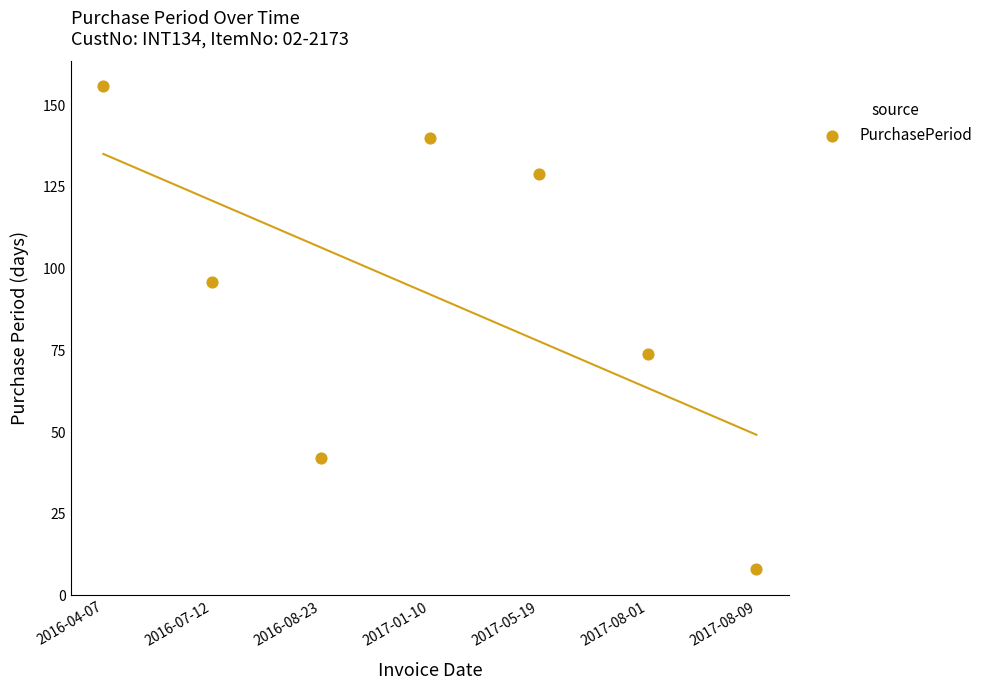

What Y value in the scatter plot is closest to 82?

74